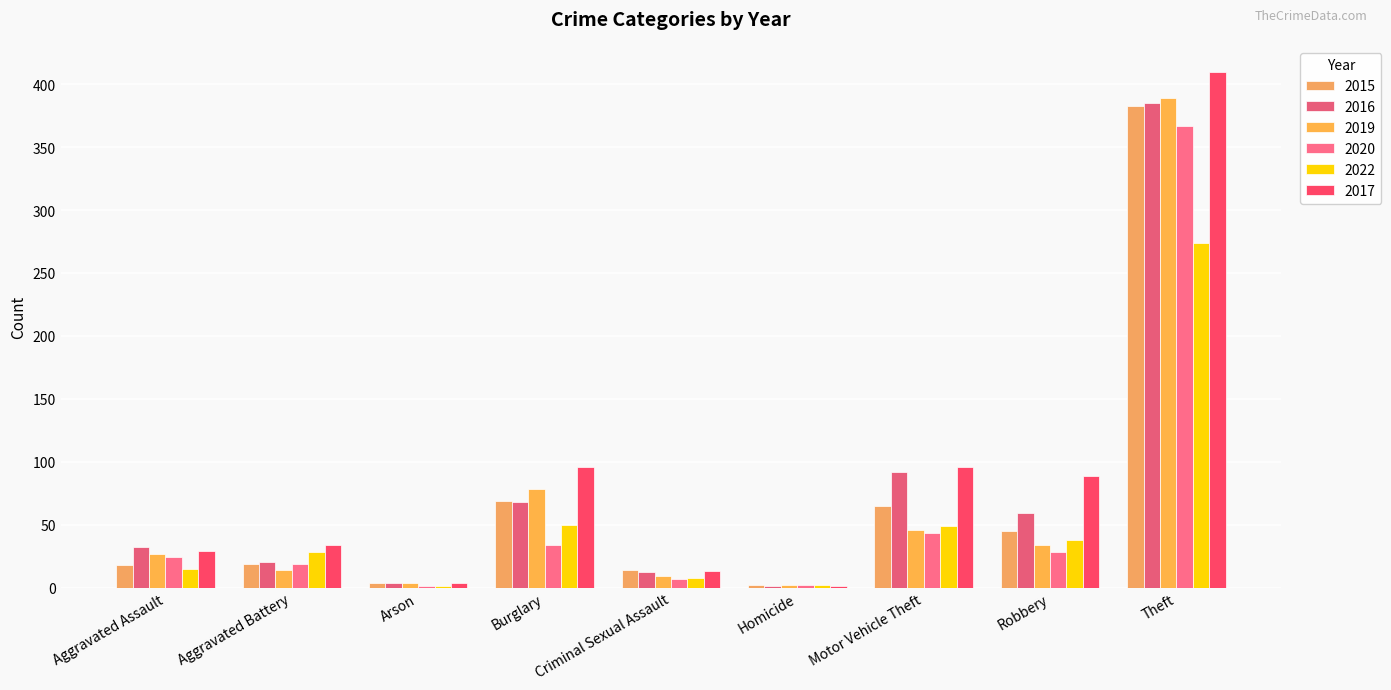

Between Motor Vehicle Theft and Burglary, which is larger?

Burglary